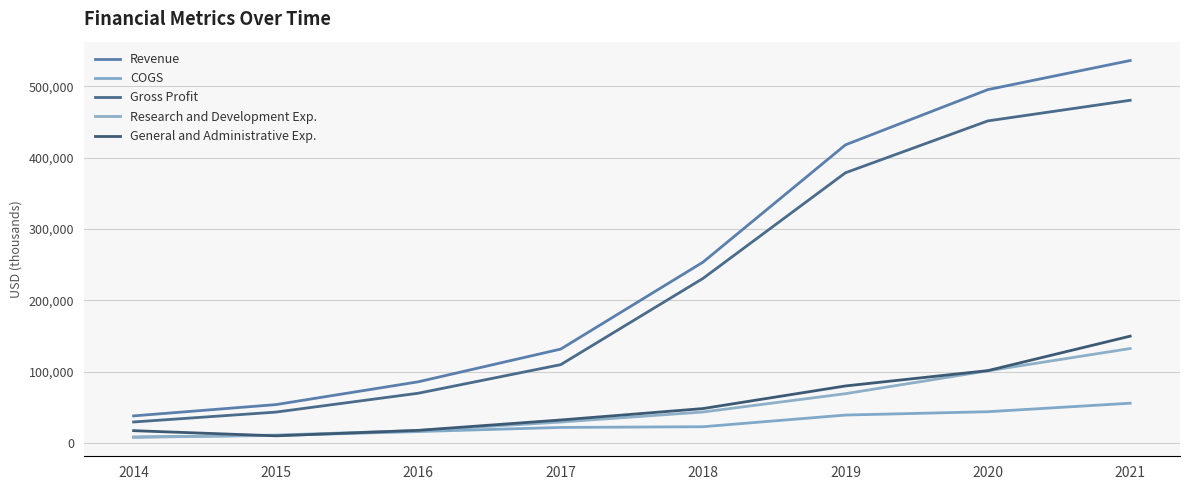

What are all the series names shown in the legend?

Revenue, COGS, Gross Profit, Research and Development Exp., General and Administrative Exp.